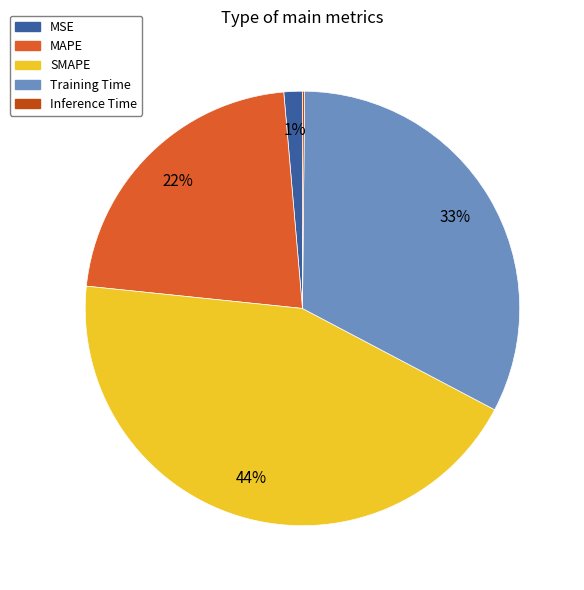

Which category has the biggest portion of the pie?

SMAPE